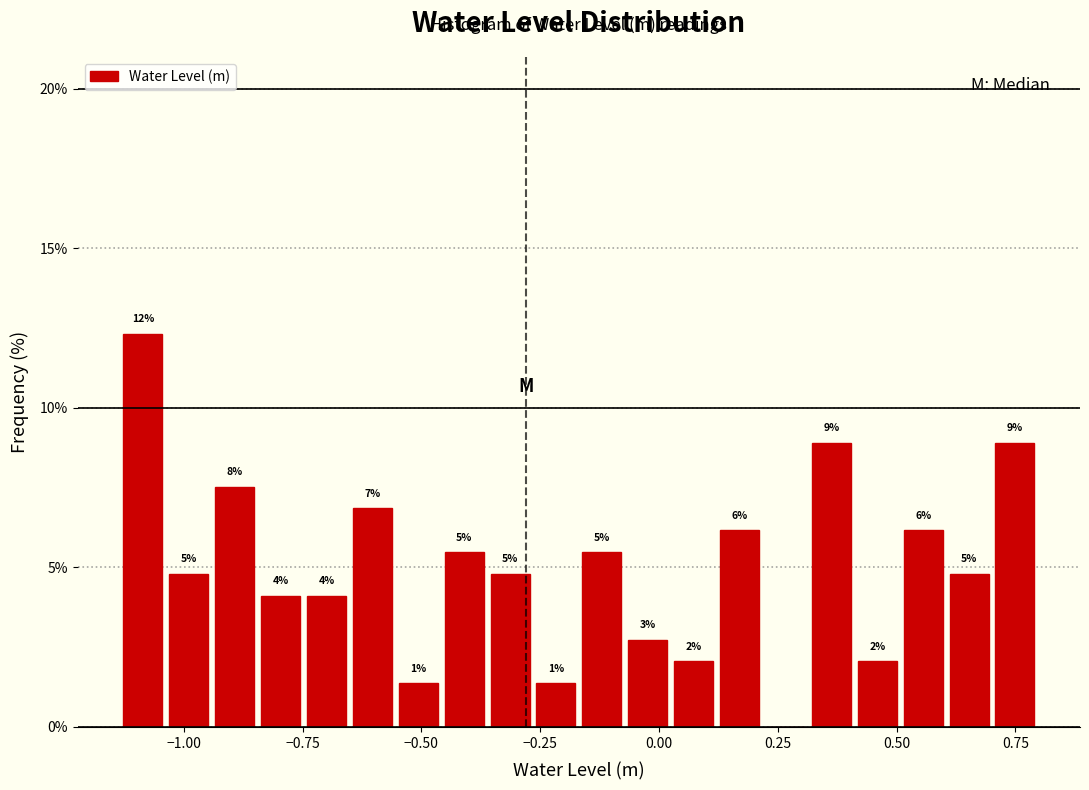

Read against the x-axis, roughly where is the centre of the tallest bar?

-1.10